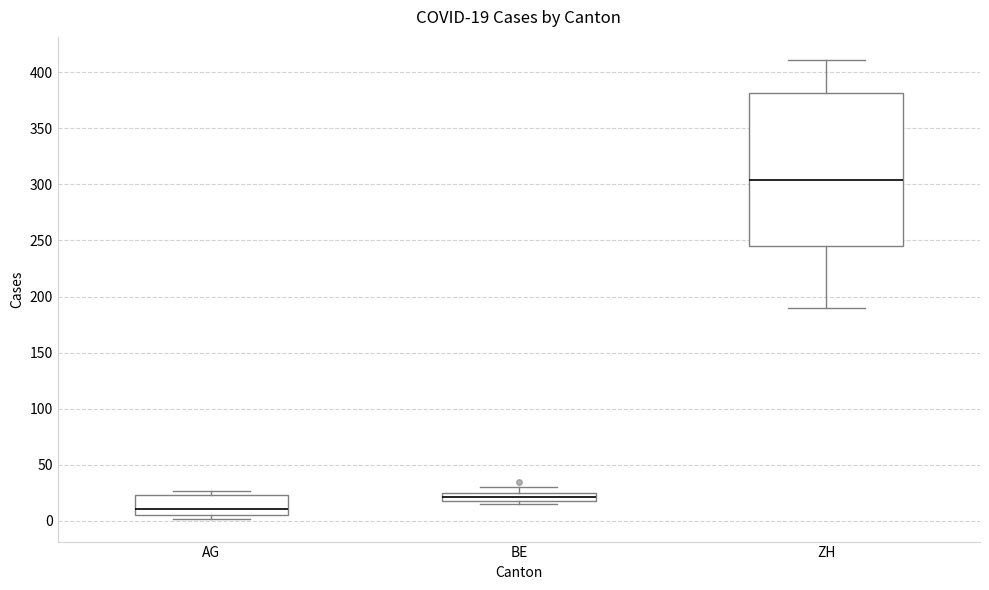

Which box's median line is the highest?

ZH